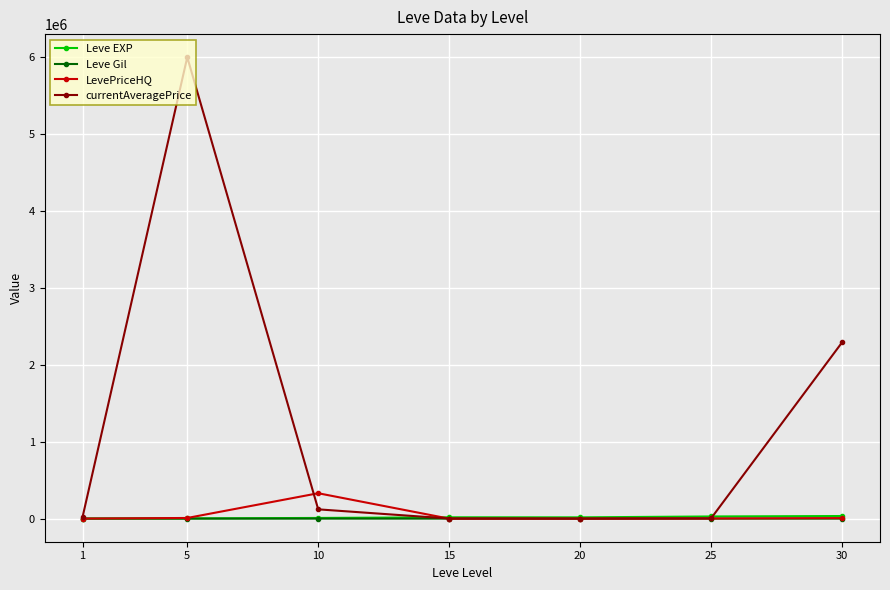

Which series changed the most between 5 and 25?

currentAveragePrice